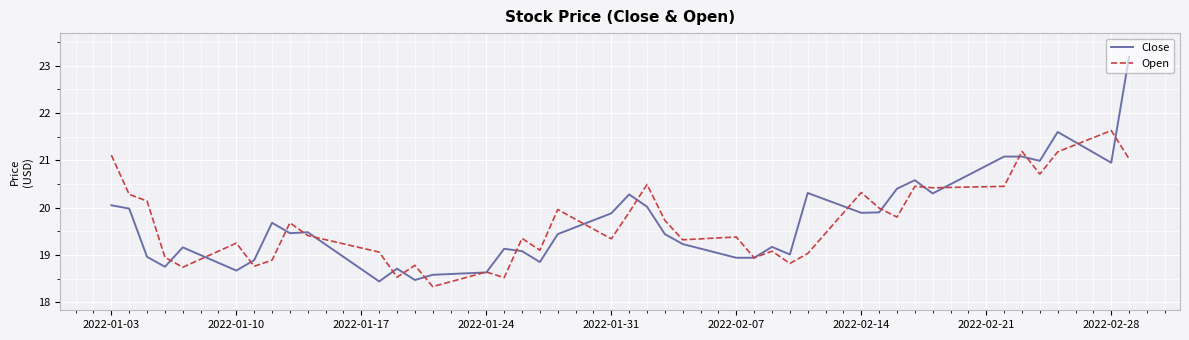

Which series has the largest range (max minus min)?

Close